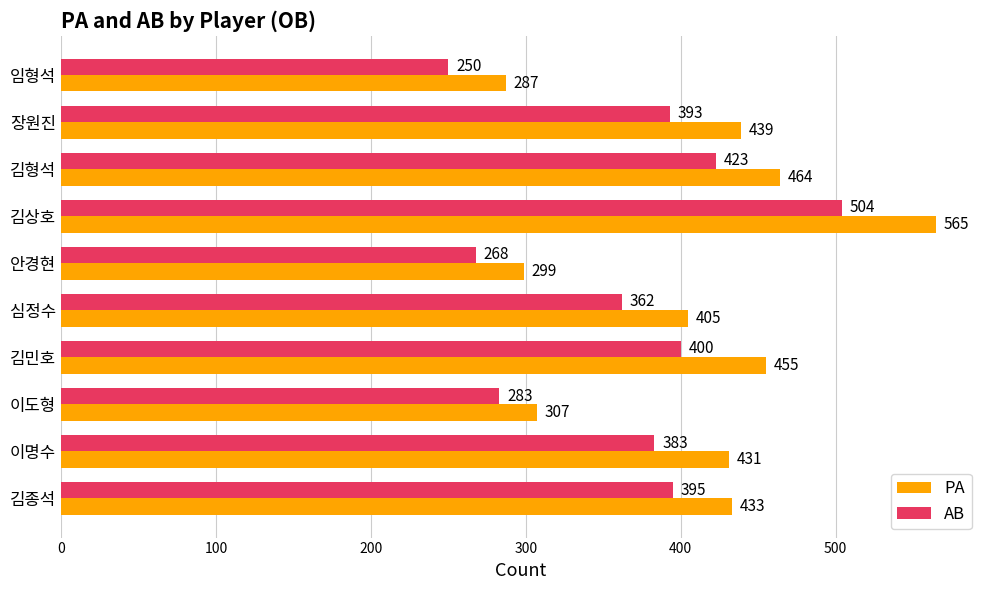

Which series has the largest total across all categories?

PA